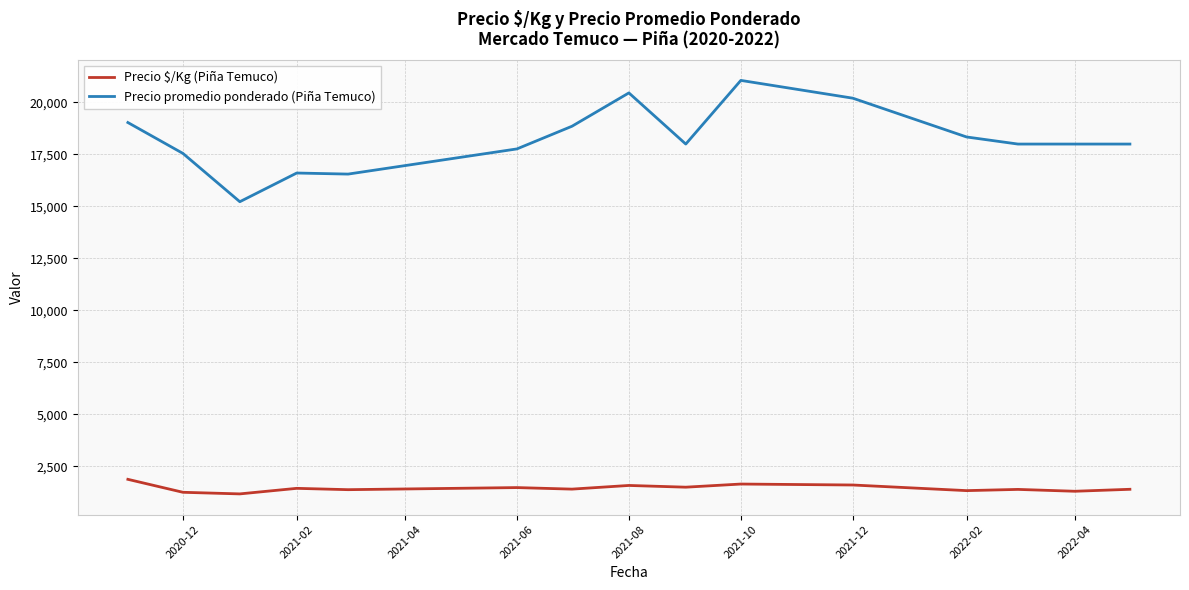

True or false: Precio $/Kg (Piña Temuco) and Precio promedio ponderado (Piña Temuco) cross at least once.

False